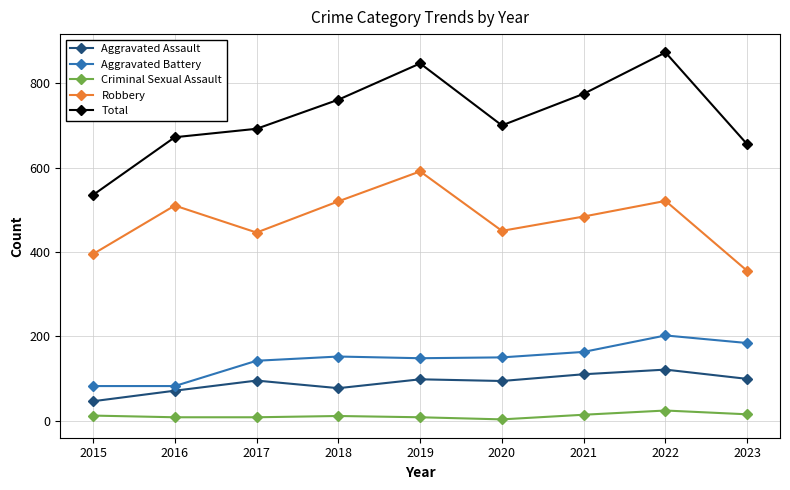

True or false: Aggravated Battery and Criminal Sexual Assault intersect in this chart.

False